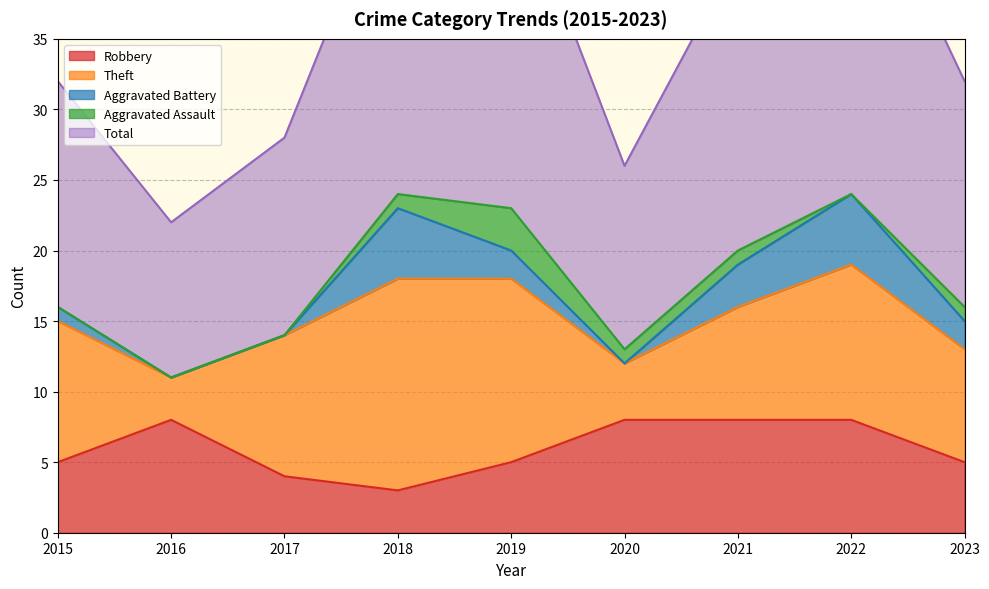

At which label does Aggravated Assault first exceed 1?

2019